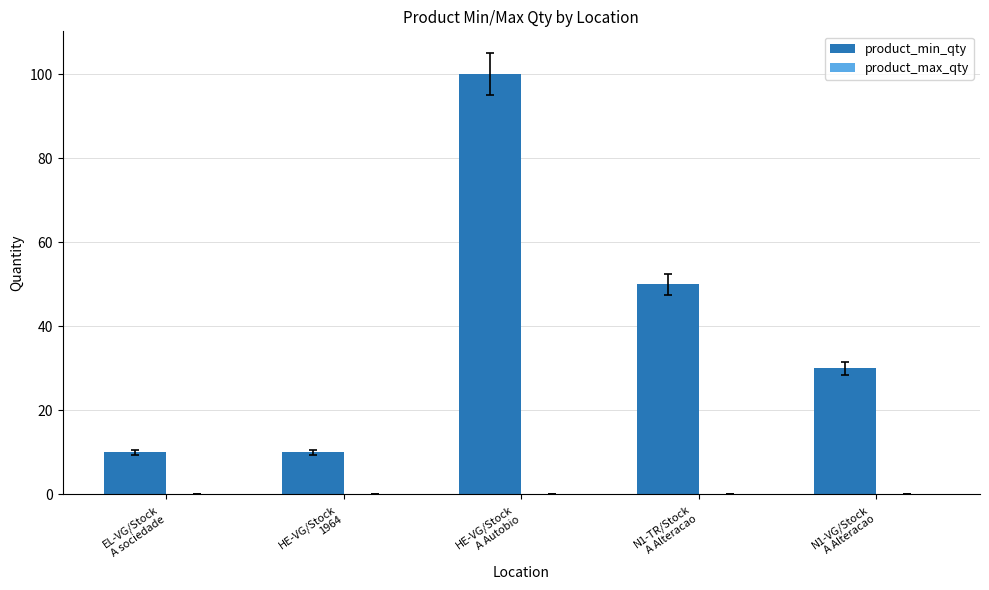

Reading right to left, what are all the values shown in this chart?

30	50	100	10	10